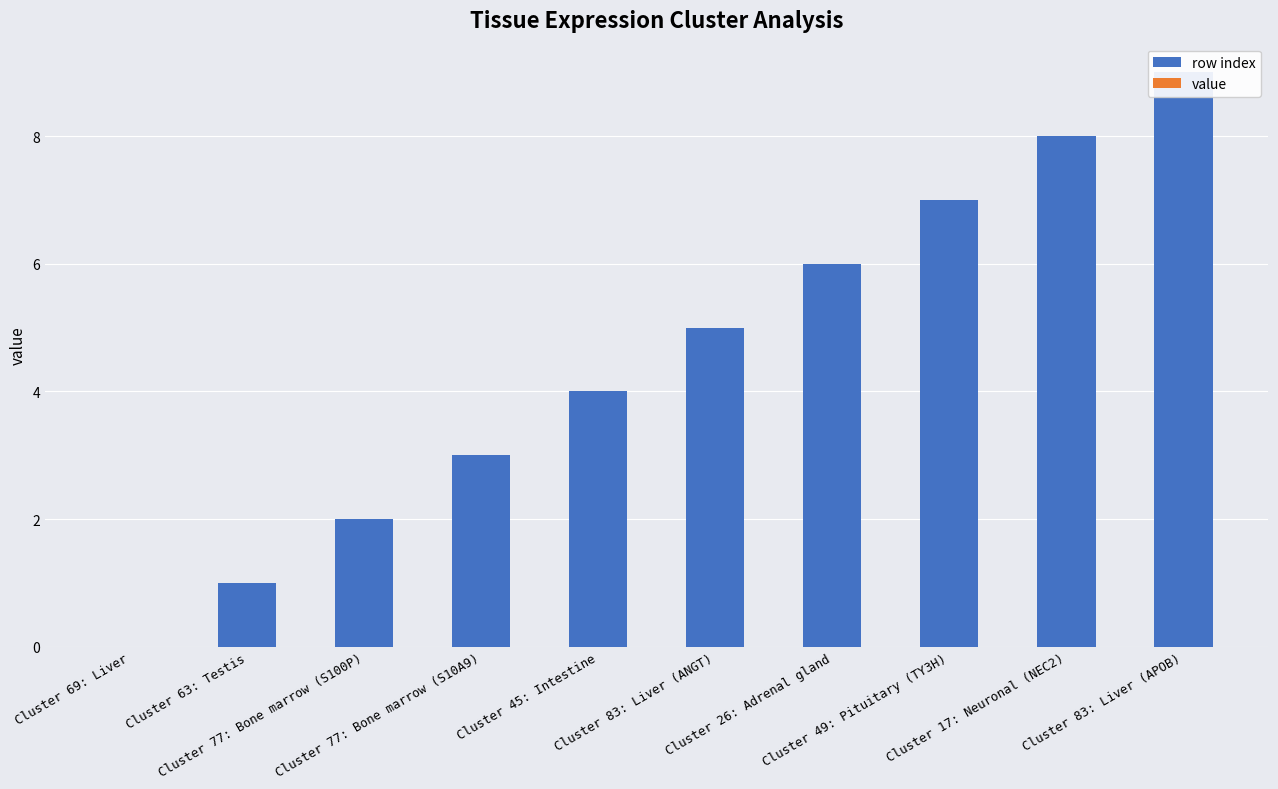

Is it true that value equals 0.0 at Cluster 77: Bone marrow (S100P)?

True